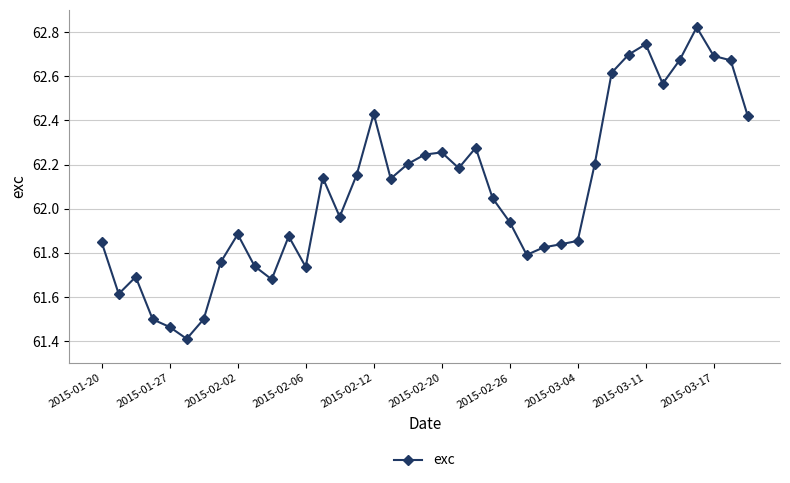

What is the minimum value shown in the chart?

61.4